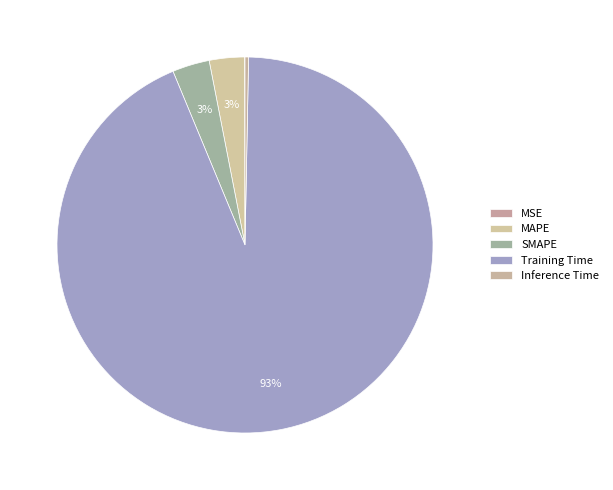

The Inference Time slice represents 0% of the pie. True or false?

True